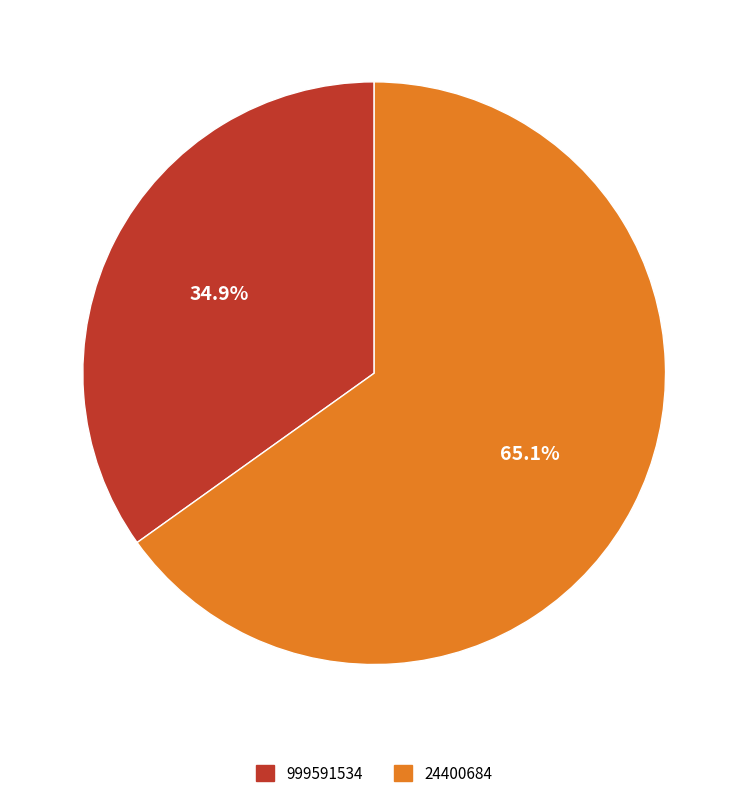

Does 24400684 represent more than half of the total?

Yes